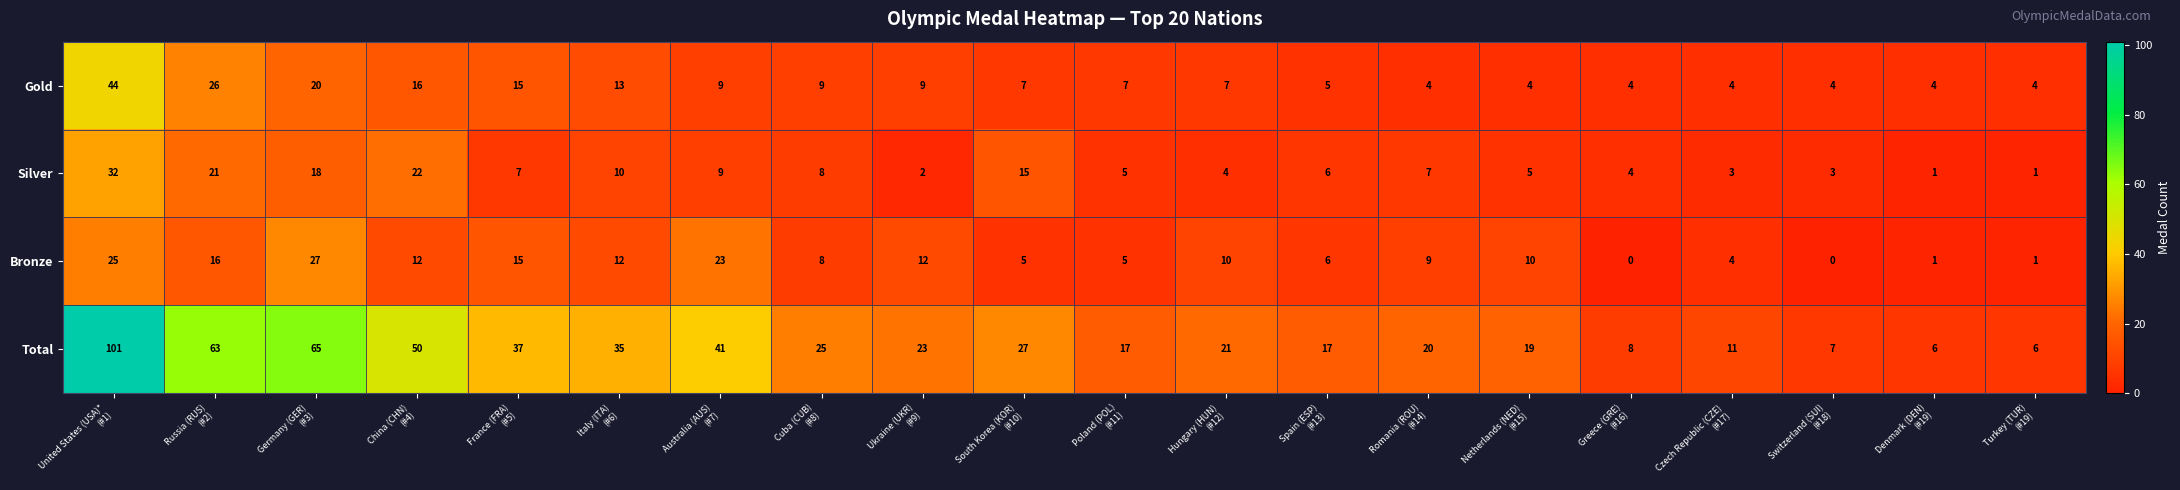

What is the difference between the second highest and minimum values in the Total series?

59